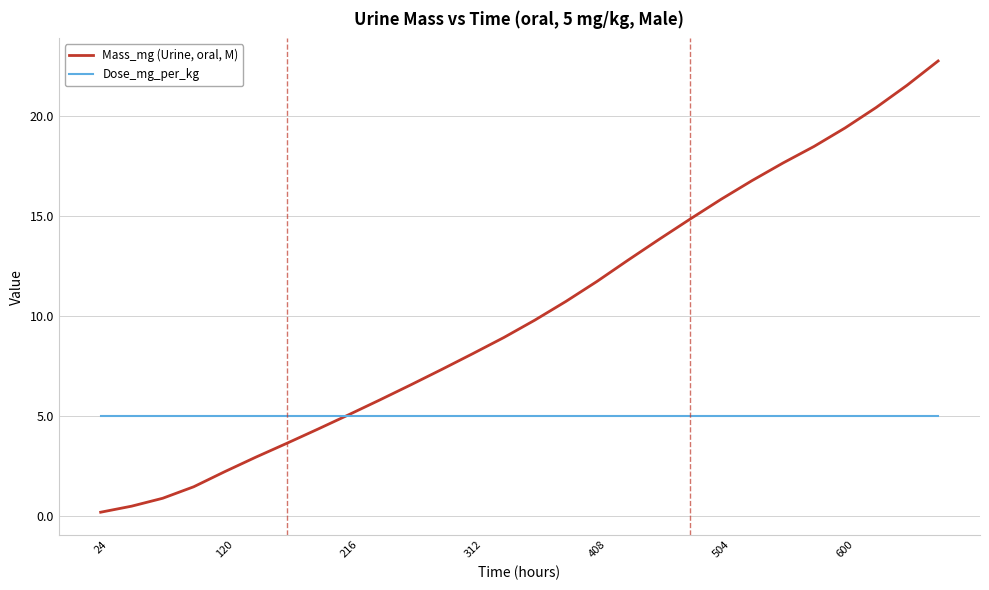

Which series has the largest range (max minus min)?

Mass_mg (Urine, oral, M)